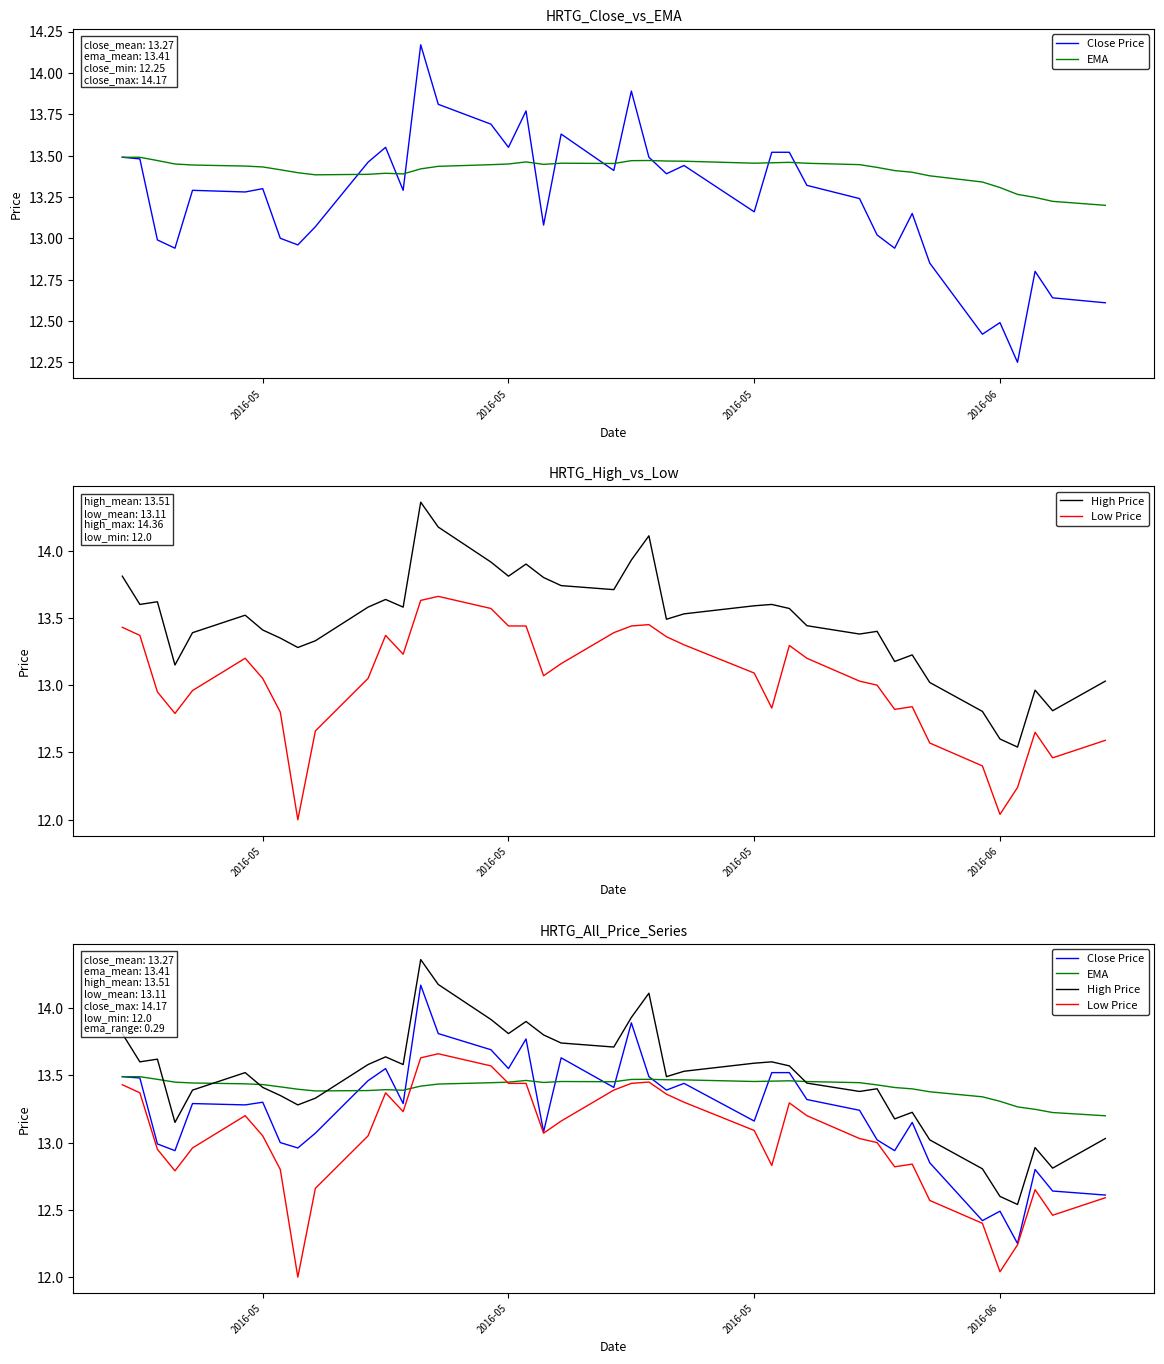

Is it true that Low Price equals 16.8 at 9?

False